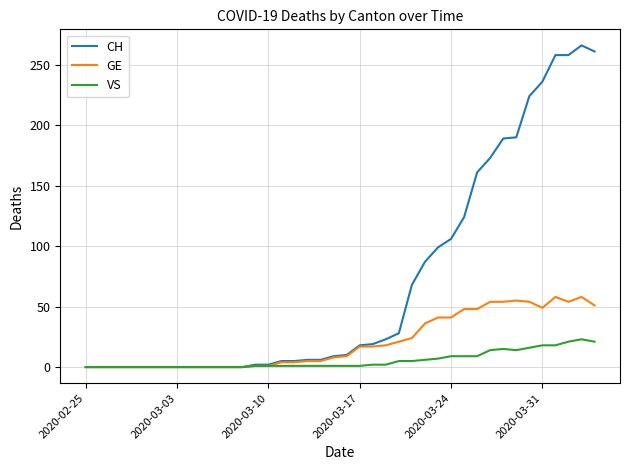

What is the greatest value displayed?

266